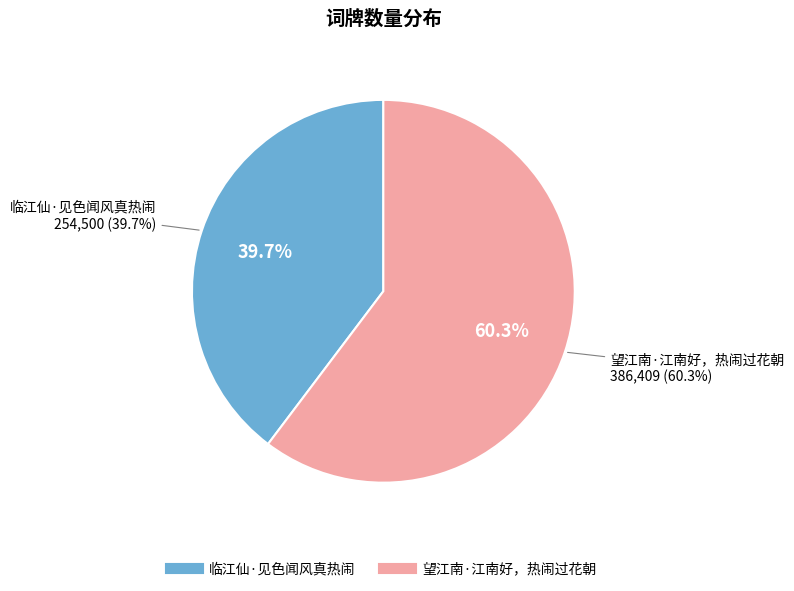

Do 临江仙·见色闻风真热闹 and 望江南·江南好，热闹过花朝 together represent more than half of the pie?

Yes